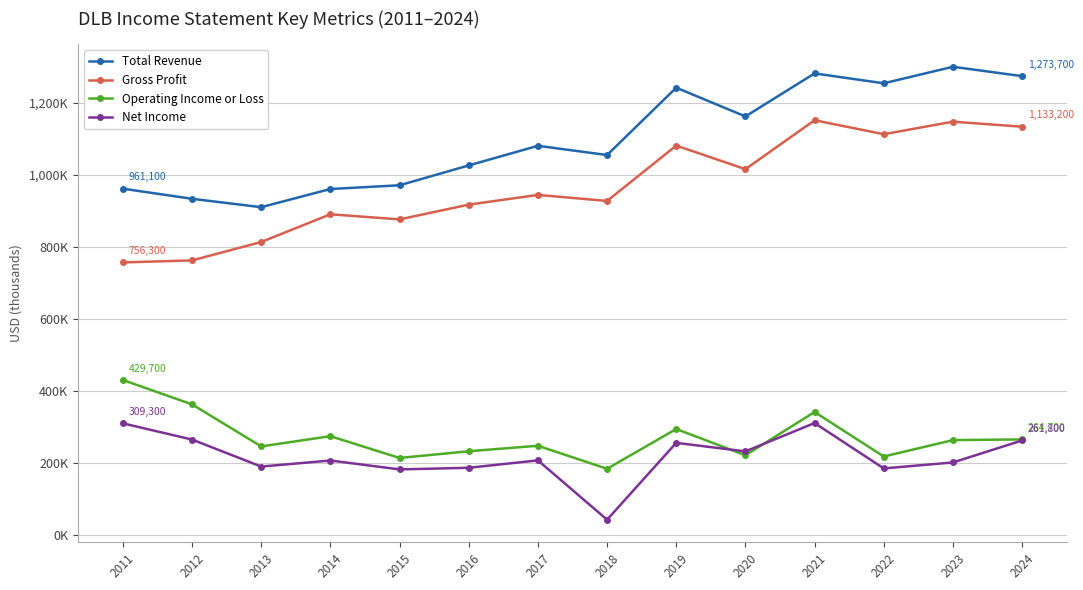

What is the difference between the Total Revenue values at 2011 and 2024?

312600